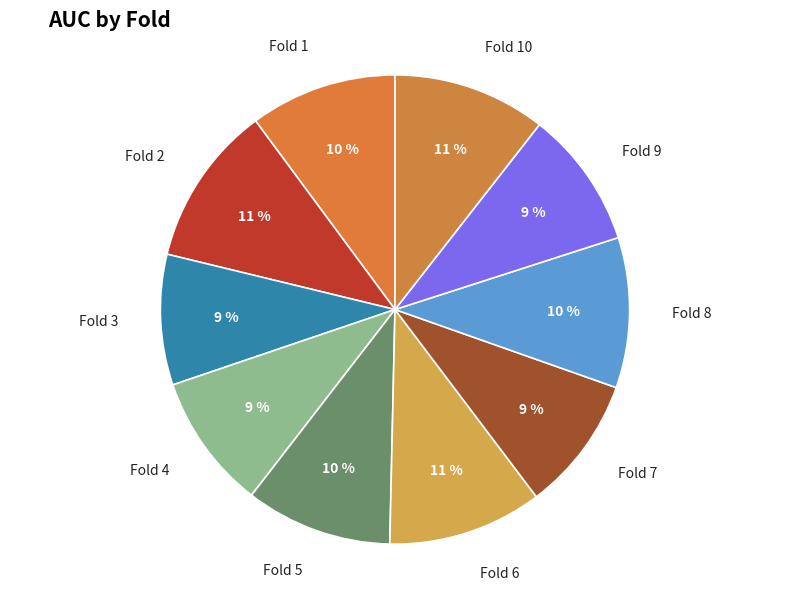

The Fold 9 slice represents 23% of the pie. True or false?

False